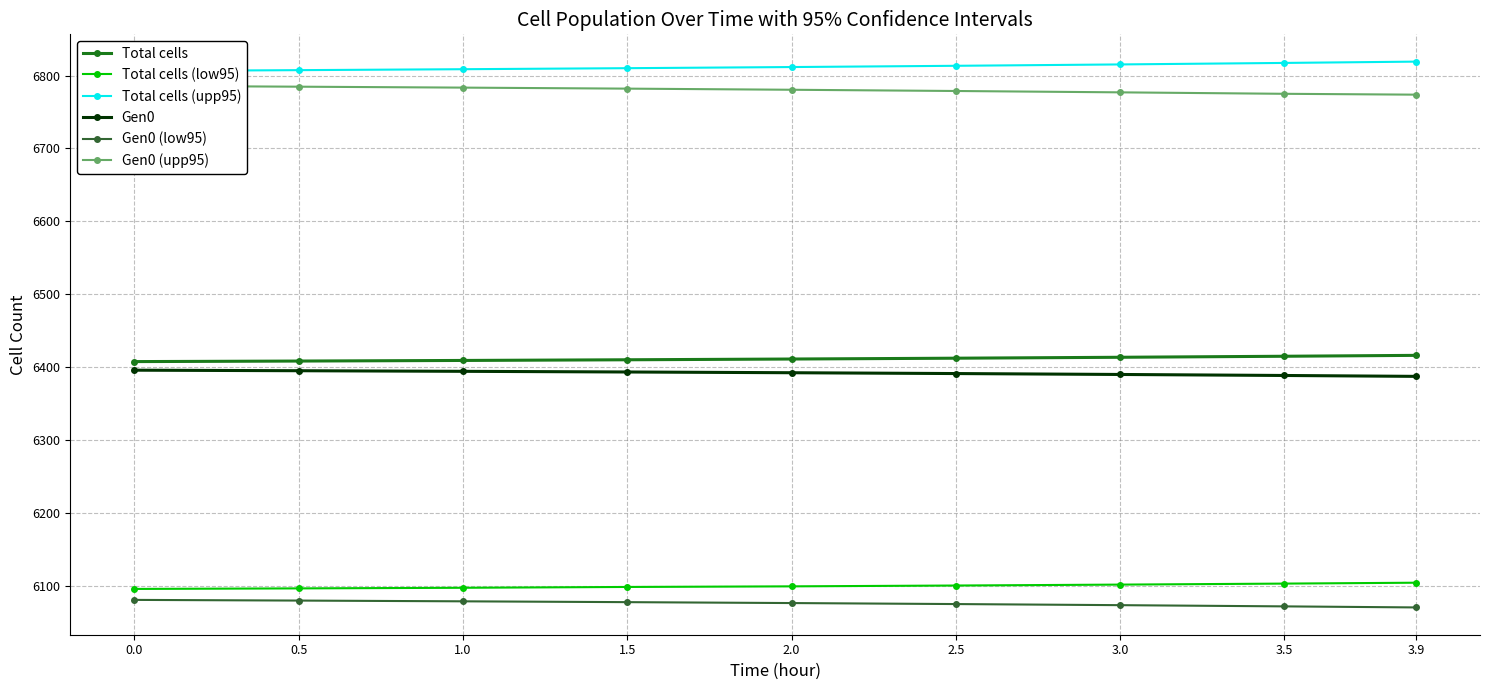

Is it true that Total cells equals 6414.8 at 3.5?

True